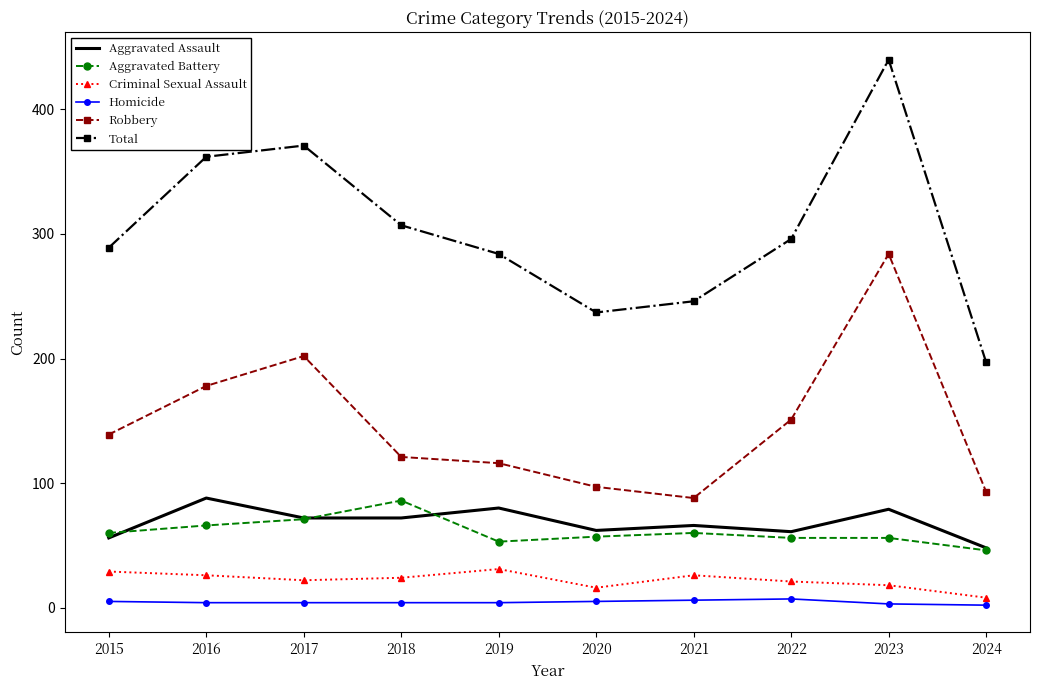

Is the value of Total at 2020 greater than the value of Homicide at 2020?

Yes